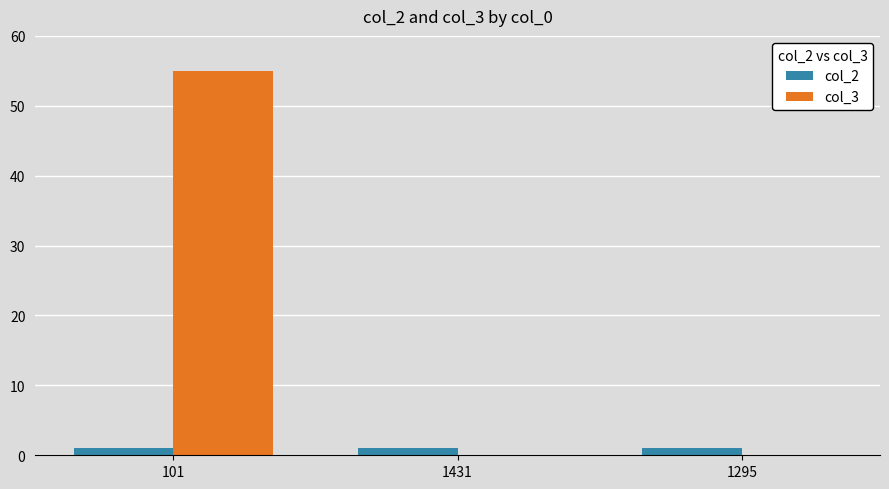

Reading right to left, what are all the values shown in this chart?

col_2: 1295=1	1431=1	101=1
col_3: 1295=0	1431=0	101=55